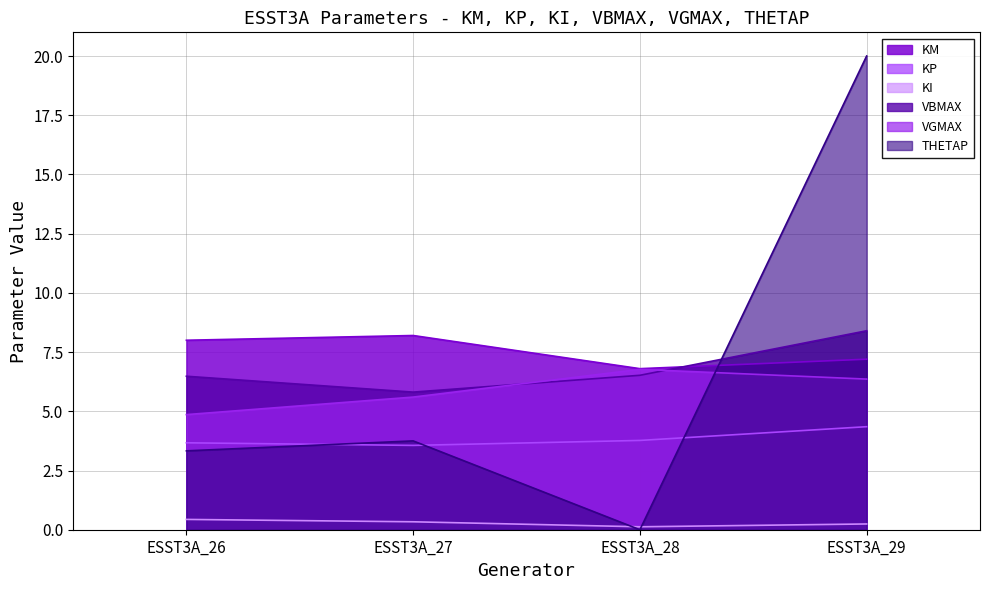

Which category has the lowest value across all series?

ESST3A_28